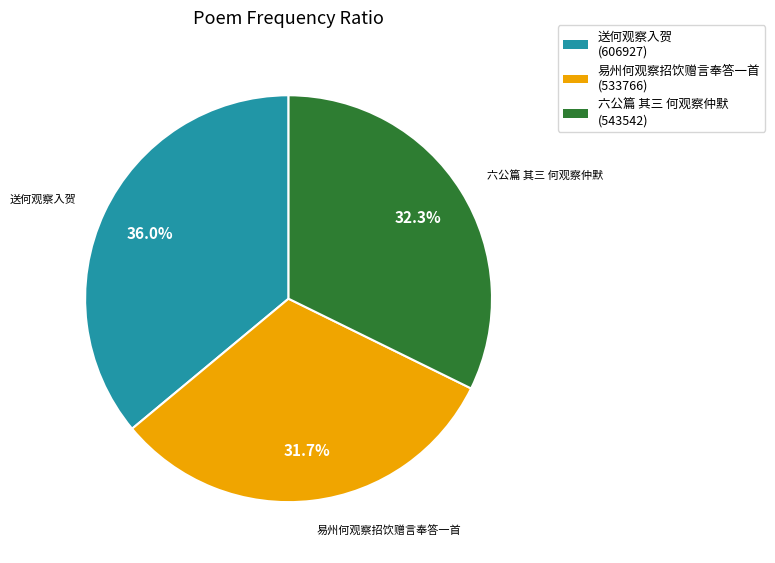

How many segments does this pie chart have?

3